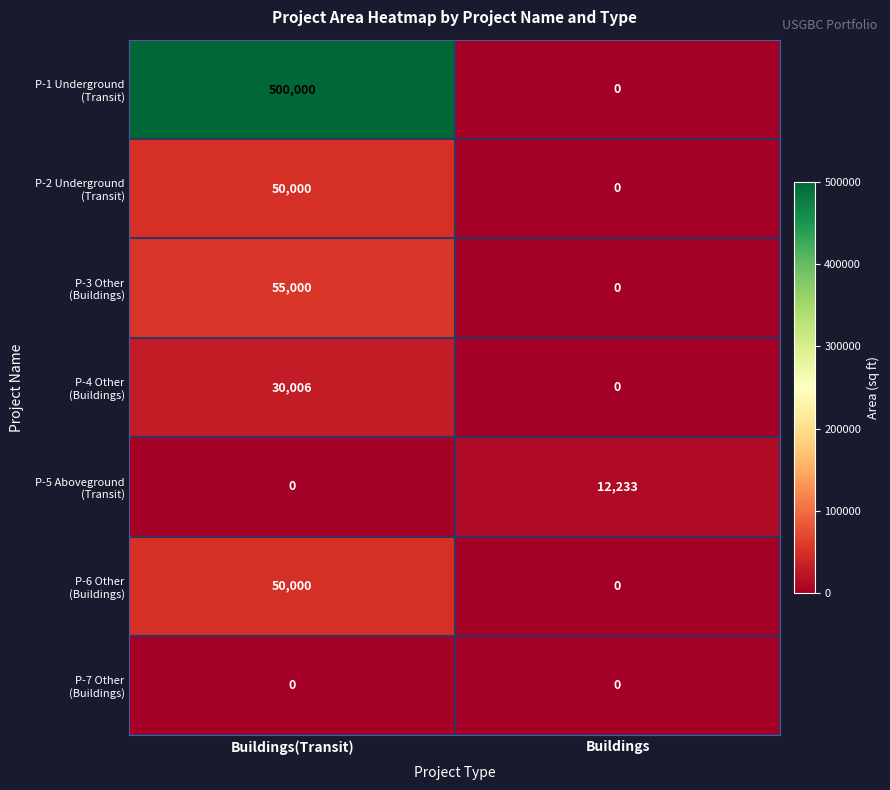

What is the spread (max minus min) of values at Buildings?

12233